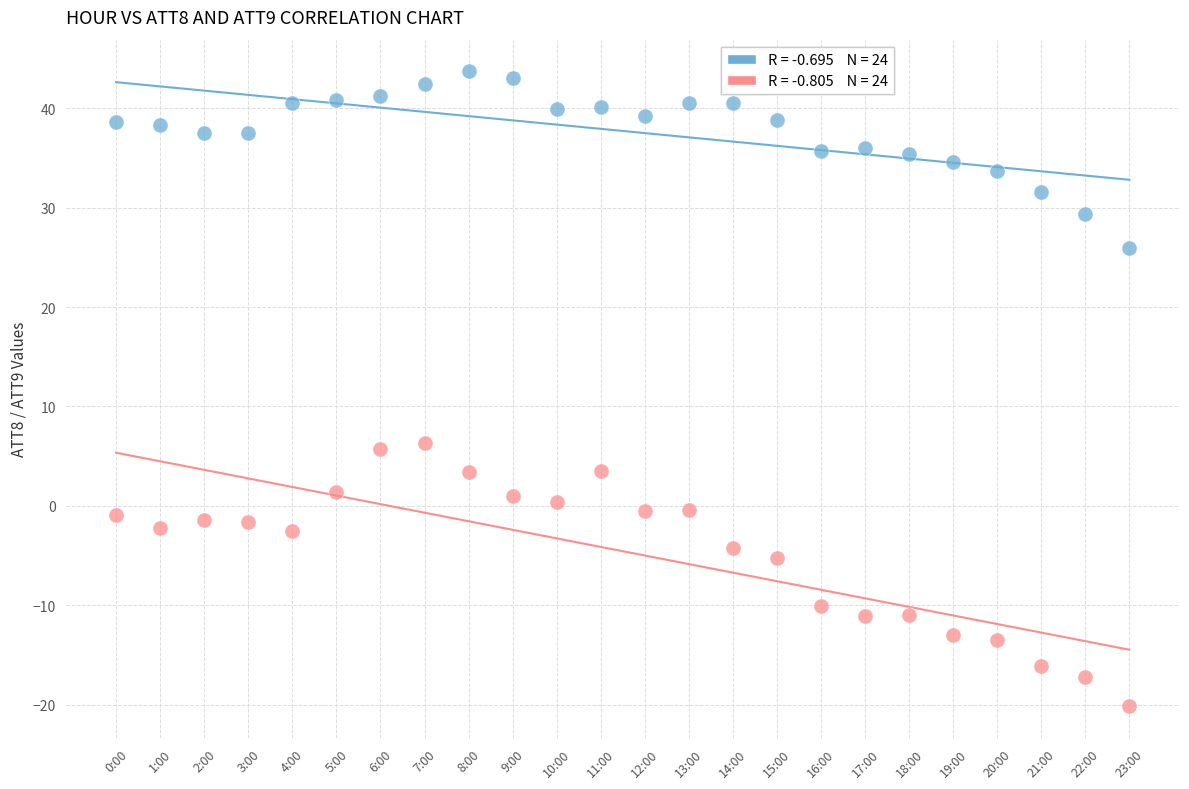

Across all data points, what is the range of Y values (max minus min)?

63.9